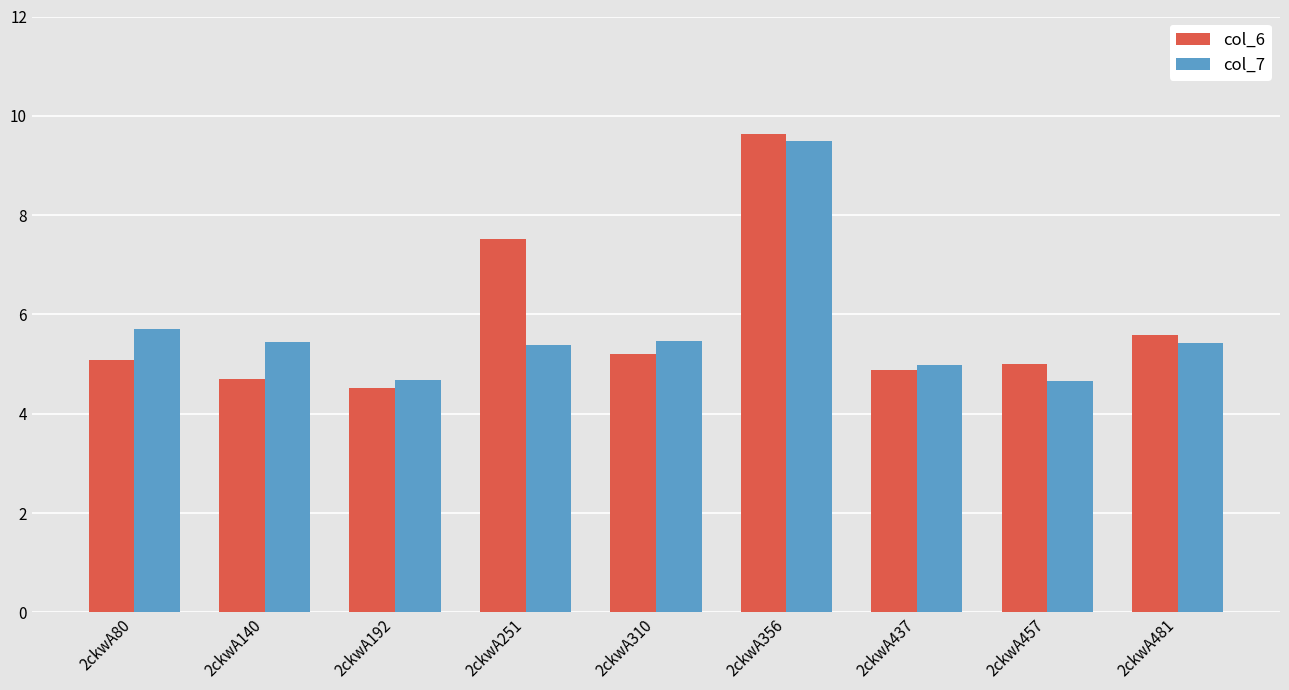

What is the highest value of the col_7 series?

9.5